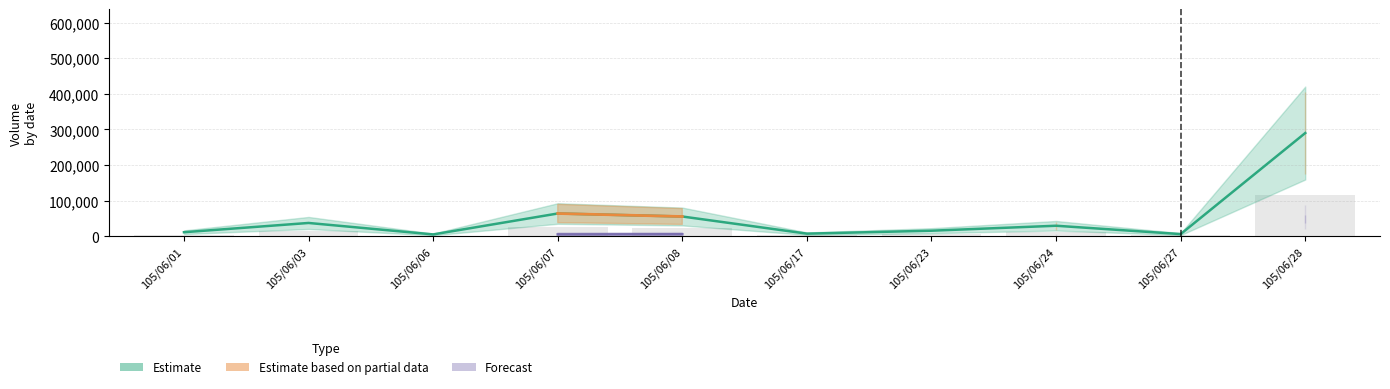

List the labels in order of Volume value, largest first.

105/06/28, 105/06/07, 105/06/08, 105/06/03, 105/06/24, 105/06/23, 105/06/01, 105/06/17, 105/06/27, 105/06/06